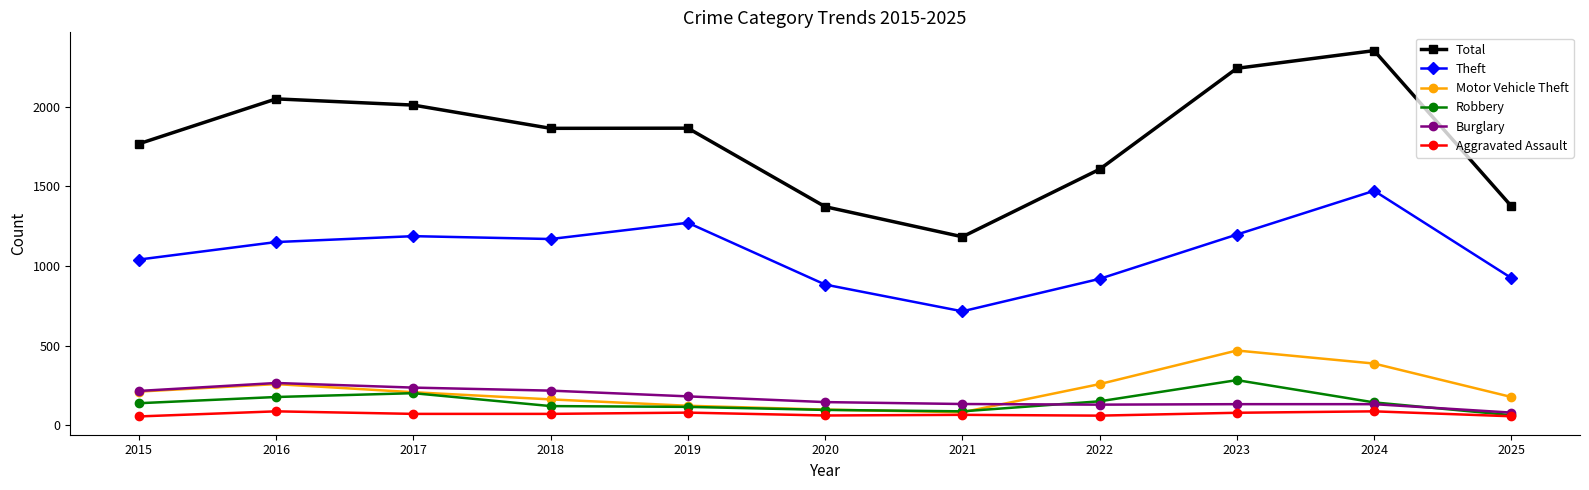

What is the greatest value displayed?

2353